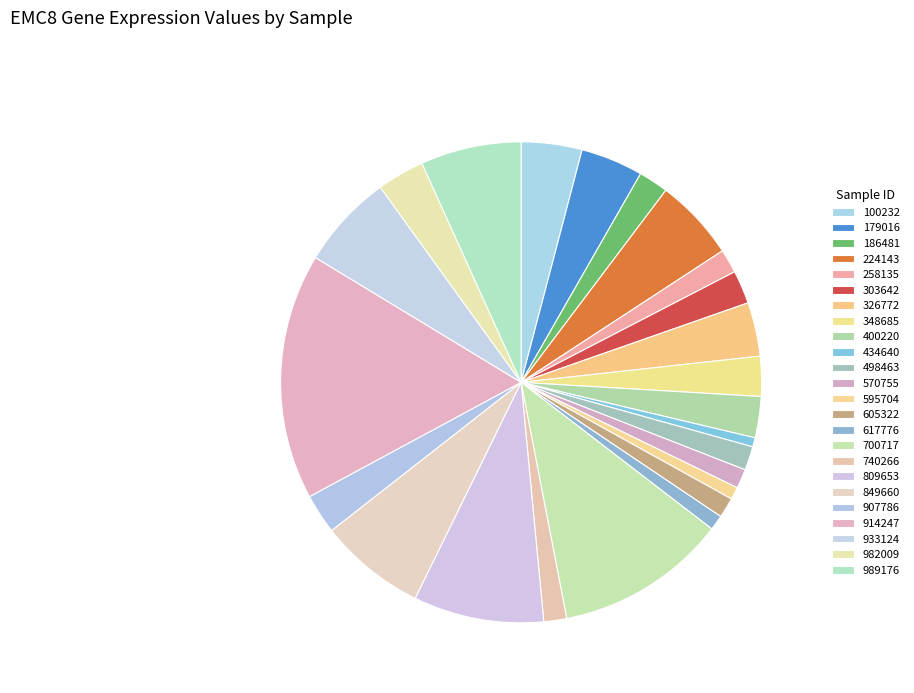

How many segments does this pie chart have?

24